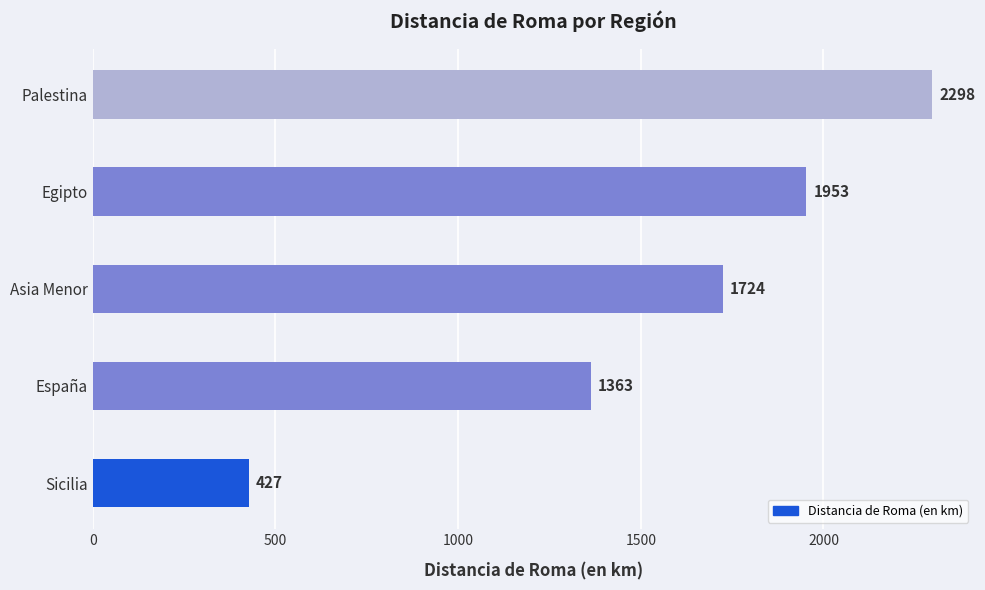

What is the difference between the maximum and second lowest values?

935